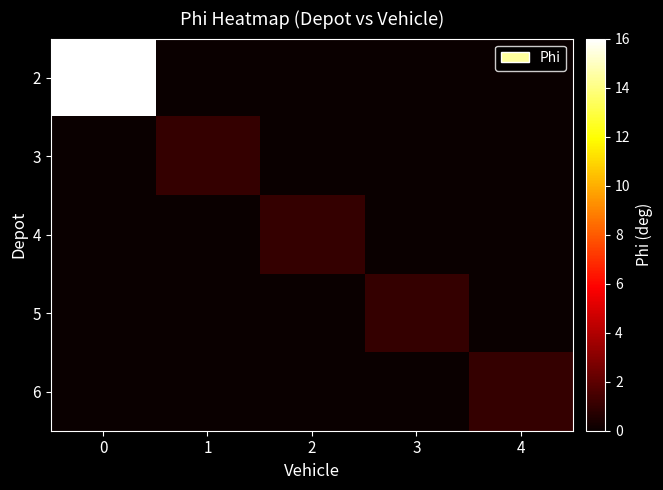

What is the total value across all series at 2?

1